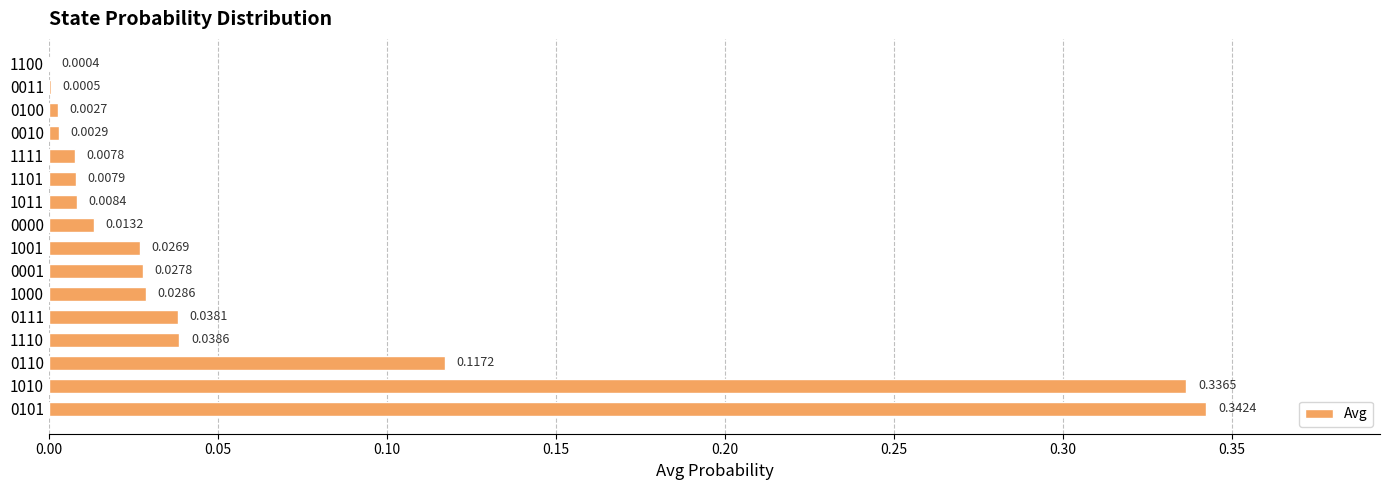

What is the sum of all values?

1.0